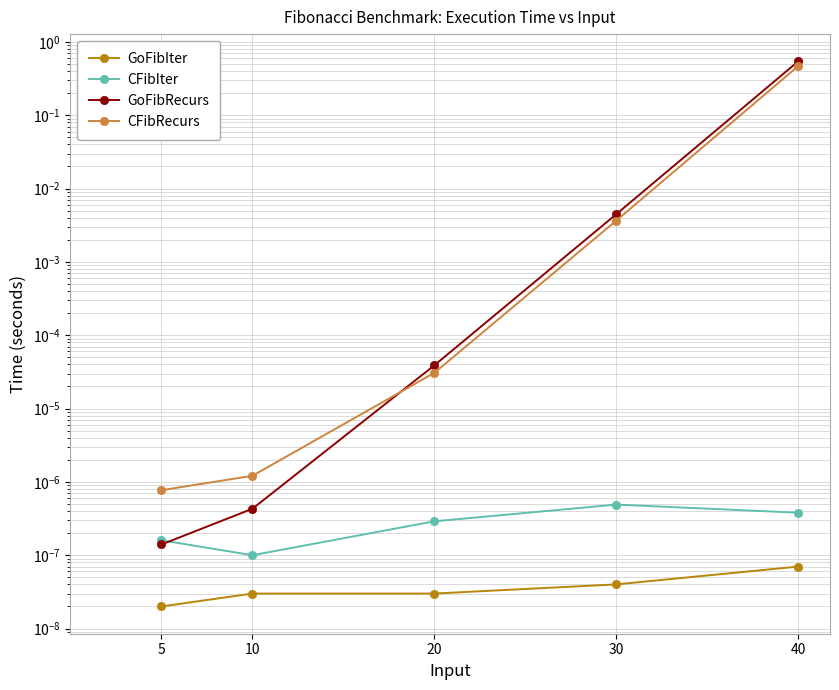

Between 5 and 30, which is larger?

30